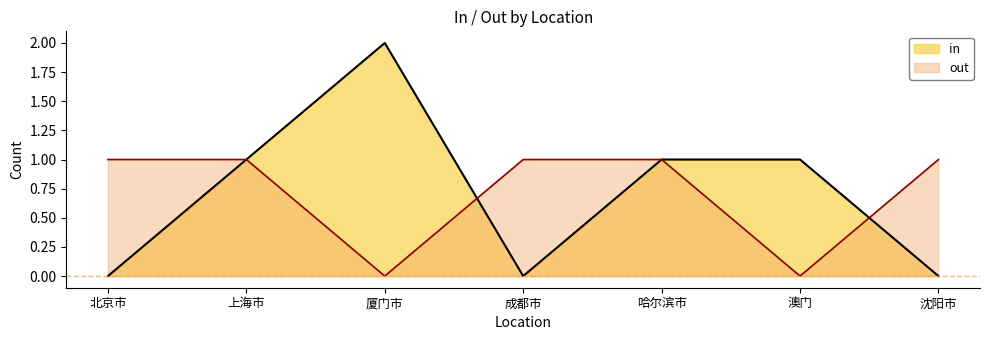

After their last crossing, which series has the higher values: out or in?

out